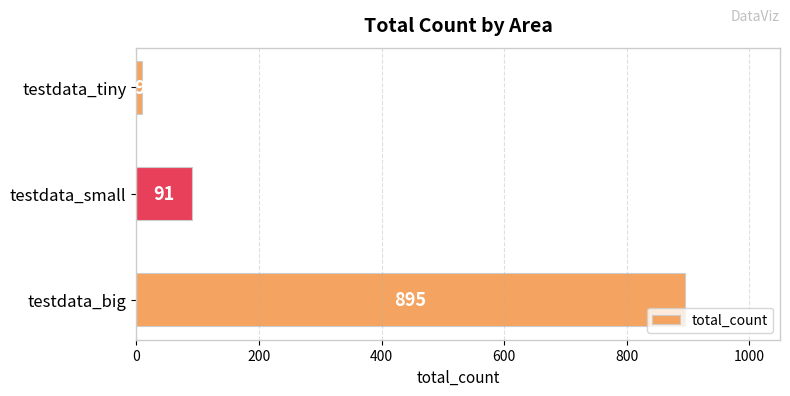

What is the difference between the values at testdata_big and testdata_tiny?

886